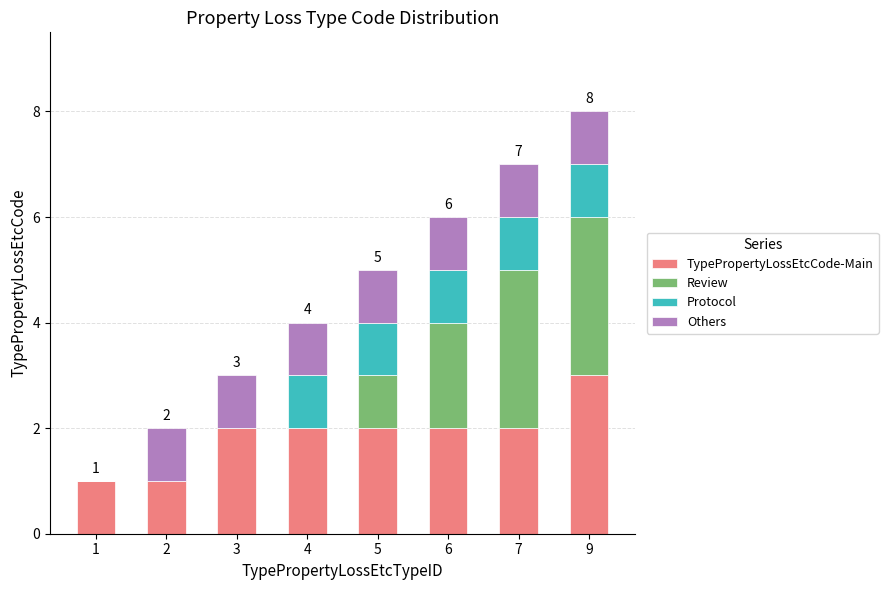

True or false: TypePropertyLossEtcCode-Main has a value of 2 at 1.

False